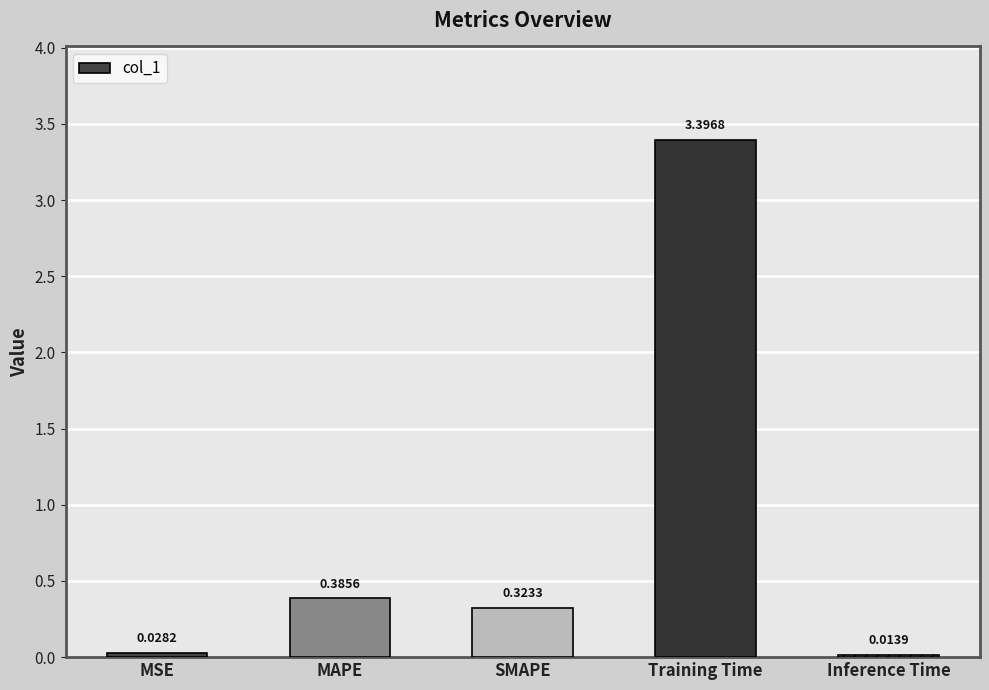

Rank the categories by value from lowest to highest.

Inference Time, MSE, SMAPE, MAPE, Training Time